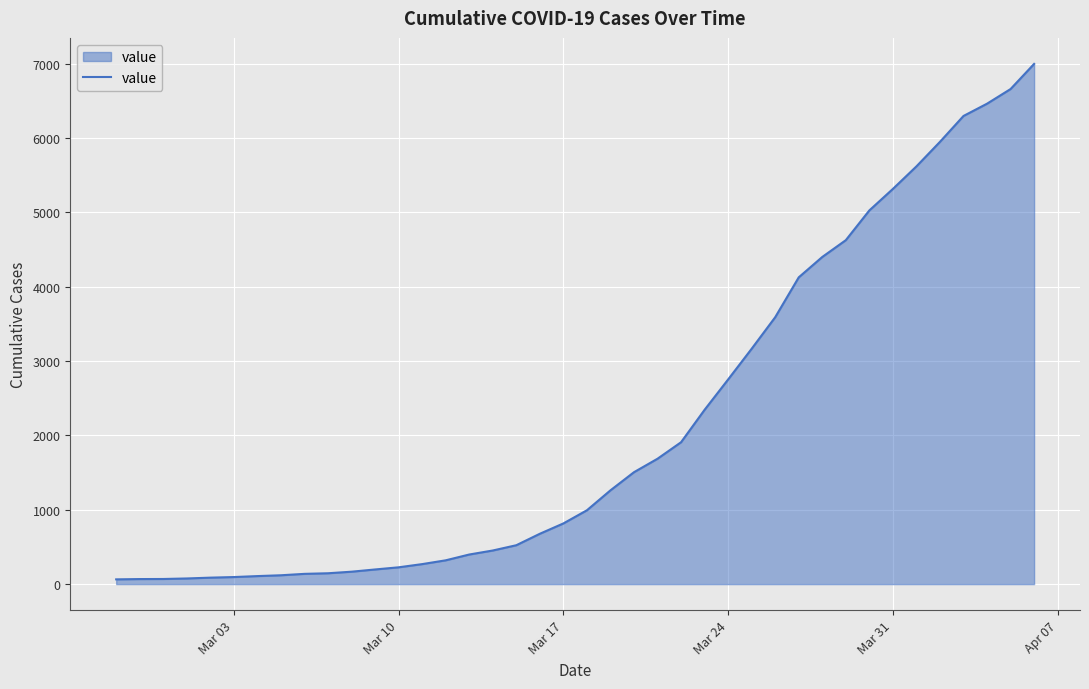

What is the maximum value shown in the chart?

6995